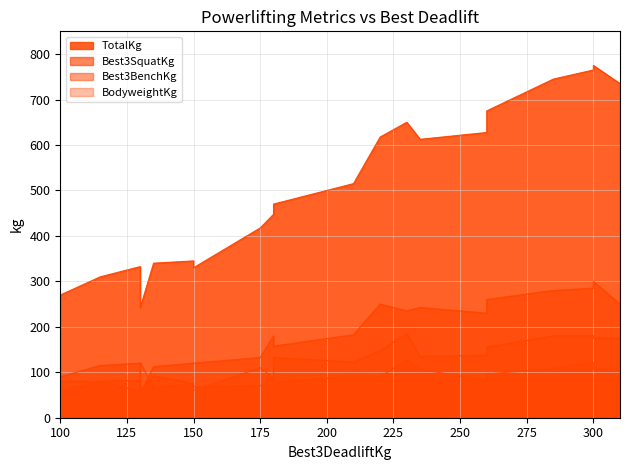

What value does the Best3SquatKg series have at 130?

120.0